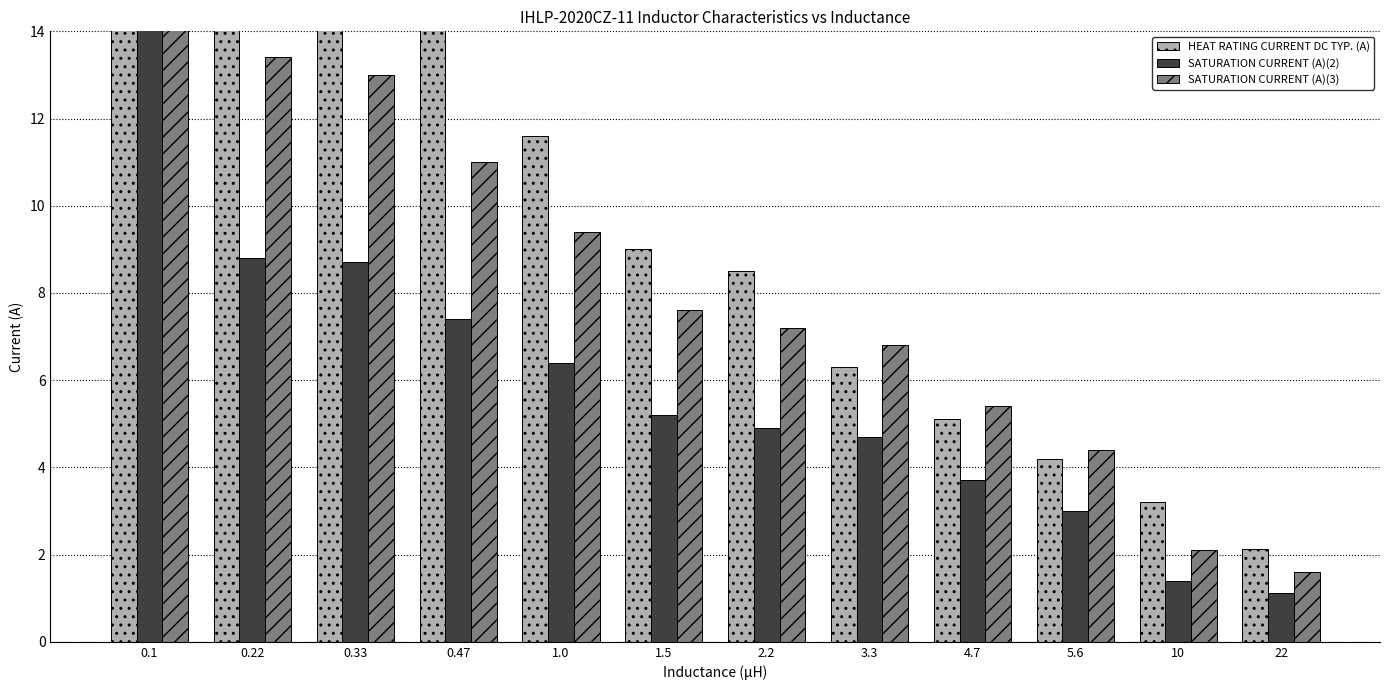

What is the label of the 4th bar from the right?

4.7